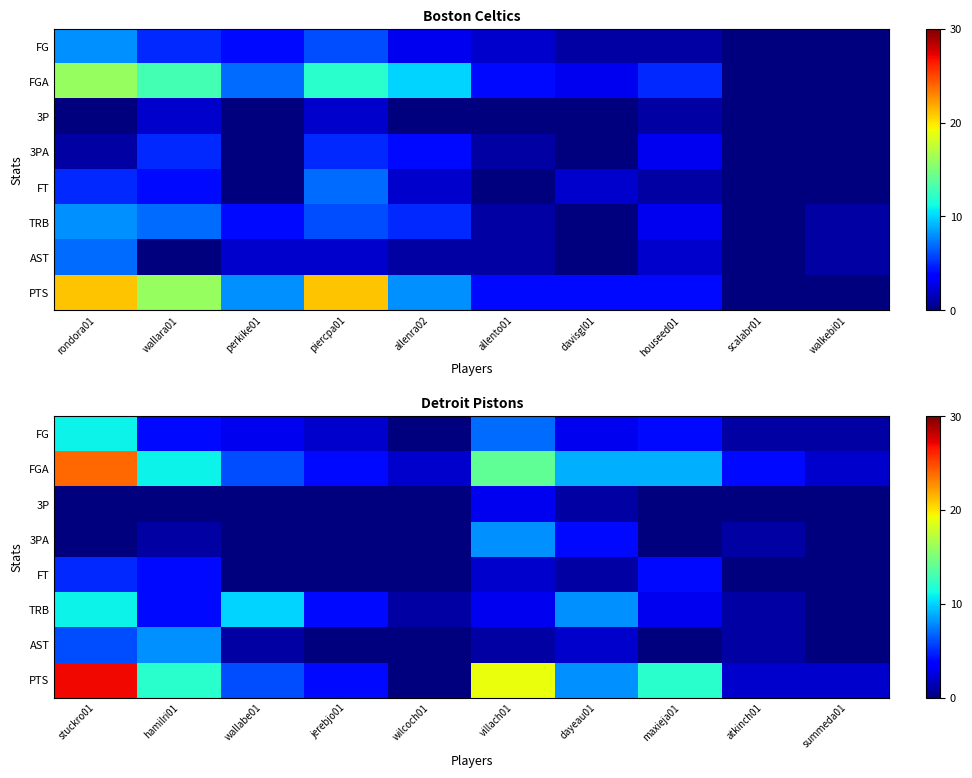

Which series has the widest spread of values?

PTS